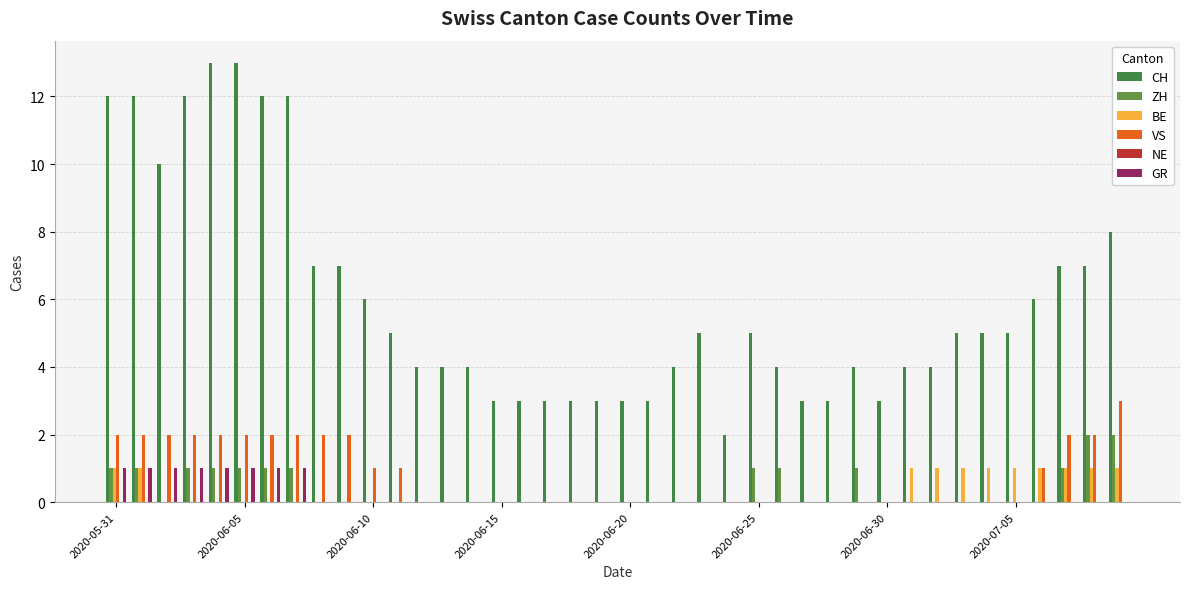

Which series has the largest total across all categories?

CH